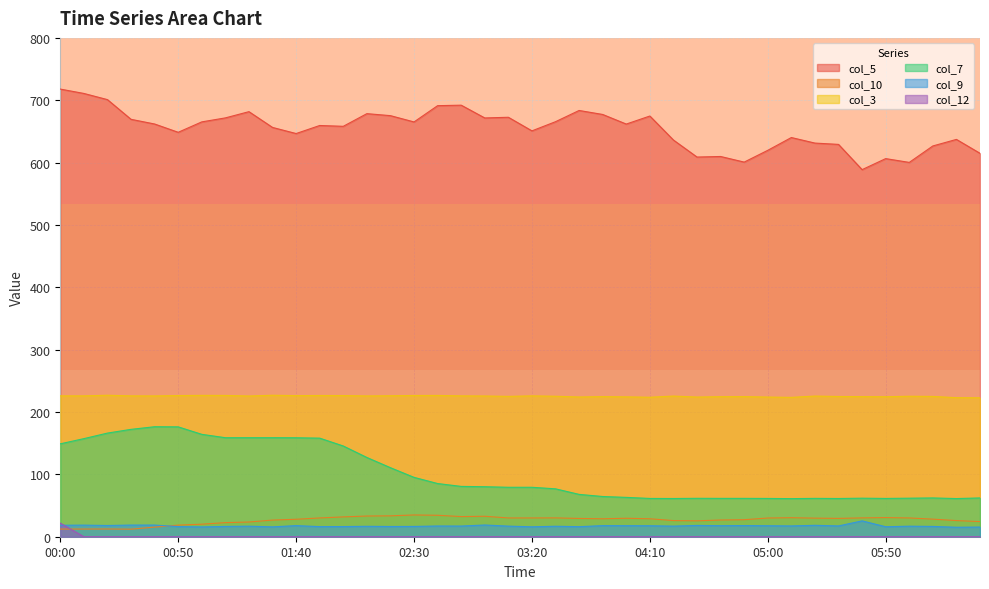

What is the sum of all col_9 values?

692.2